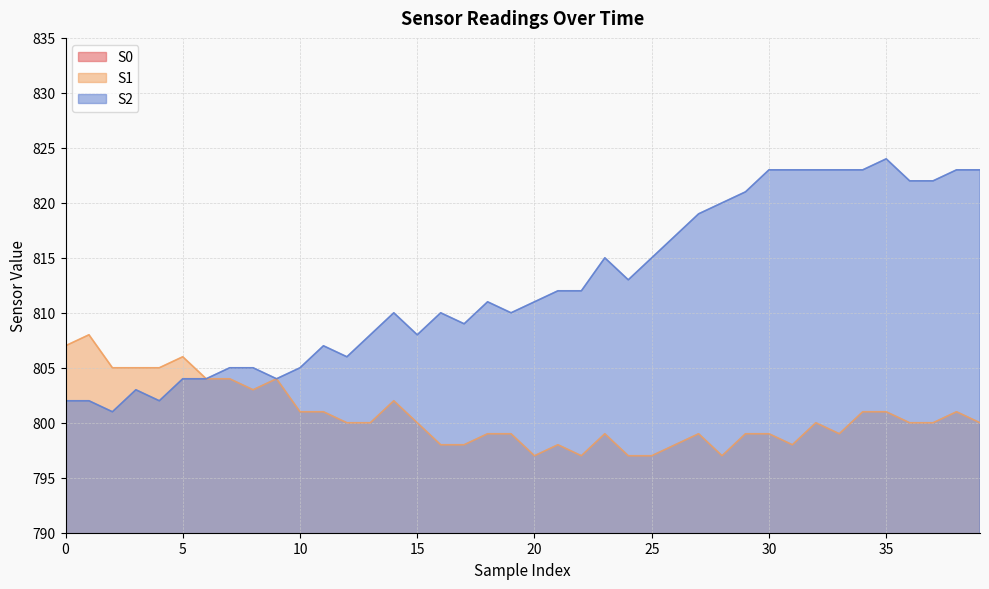

Which label corresponds to the largest value in the chart?

35